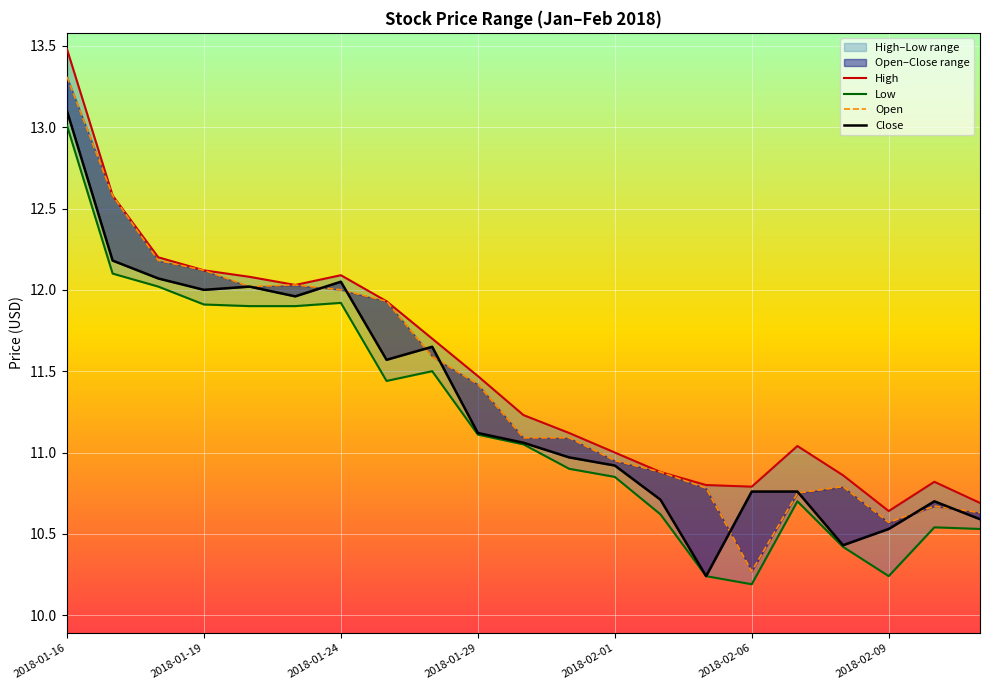

Rank the series at 8 from lowest to highest value.

Low, Open, Close, High